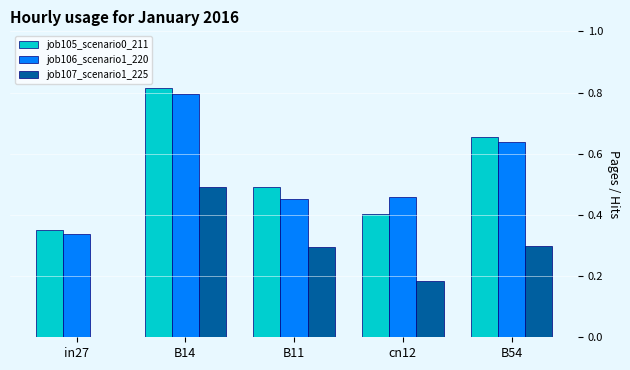

At which category is the sum across all series the highest?

B14